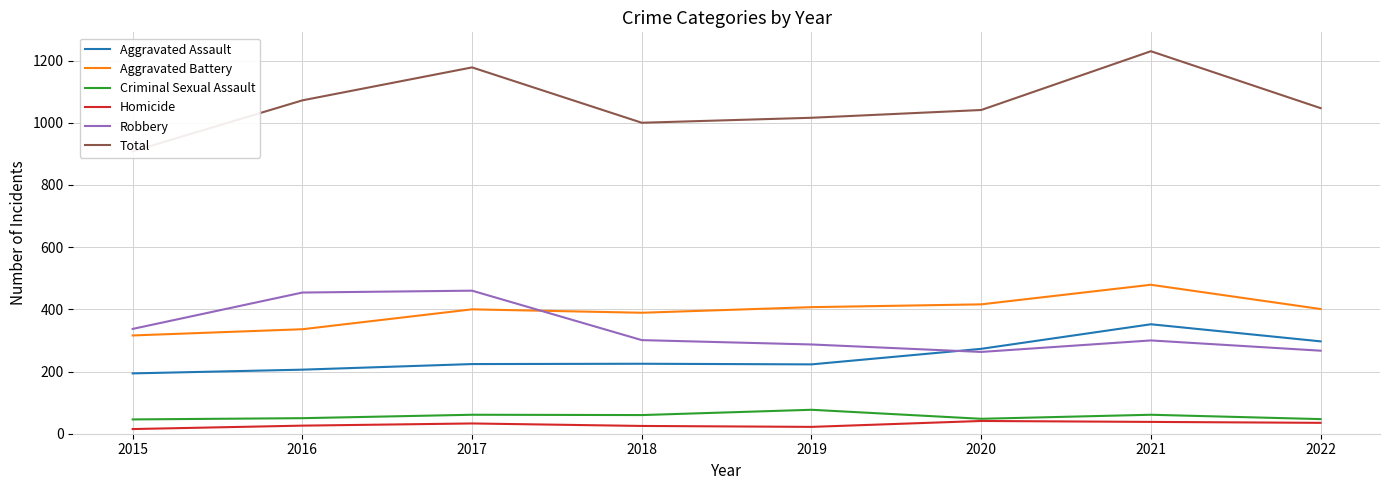

What is the sum of all Total values?

8492